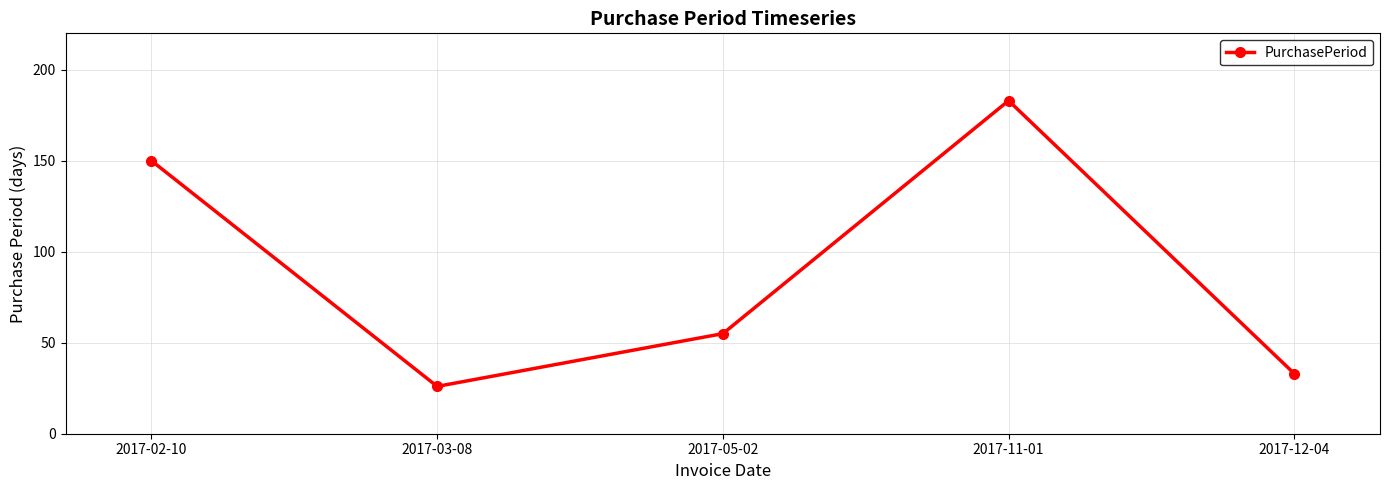

What is the average value?

89